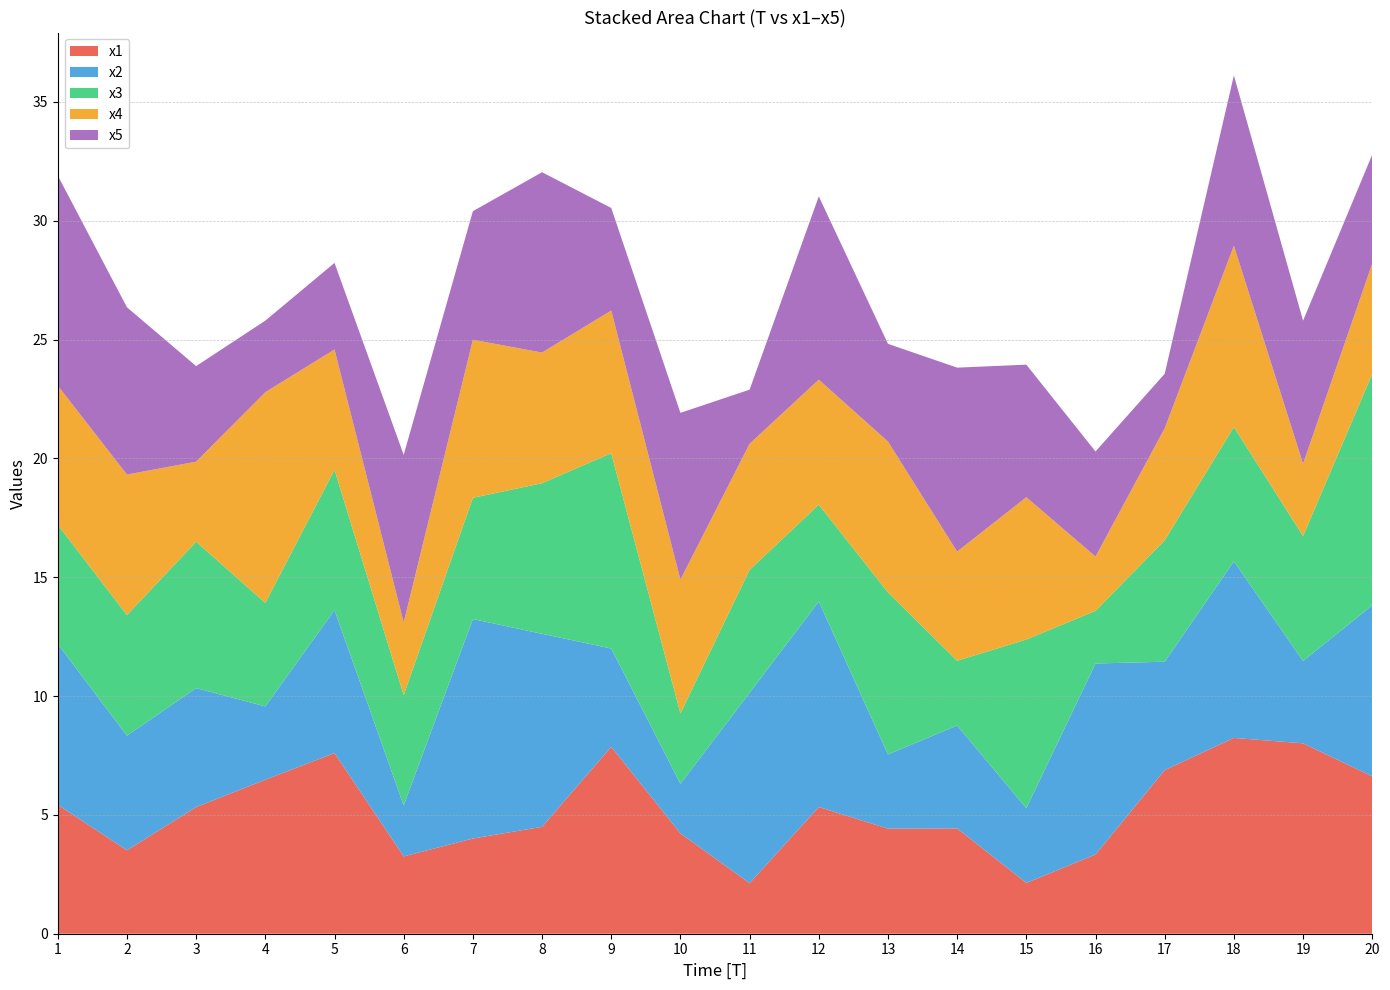

Reading left to right, list all the values displayed in this chart.

x1: 1=5.4	2=3.5	3=5.3	4=6.5	5=7.6	6=3.3	7=4.0	8=4.5	9=7.9	10=4.2	11=2.1	12=5.3	13=4.4	14=4.4	15=2.1	16=3.3	17=6.9	18=8.2	19=8.0	20=6.6
x2: 1=6.8	2=4.8	3=5.0	4=3.1	5=6.0	6=2.1	7=9.2	8=8.1	9=4.1	10=2.1	11=8.0	12=8.6	13=3.1	14=4.3	15=3.1	16=8.0	17=4.6	18=7.4	19=3.5	20=7.2
x3: 1=5.0	2=5.1	3=6.2	4=4.4	5=5.9	6=4.6	7=5.1	8=6.3	9=8.2	10=3.0	11=5.2	12=4.1	13=6.8	14=2.7	15=7.1	16=2.2	17=5.1	18=5.7	19=5.3	20=9.7
x4: 1=5.9	2=5.9	3=3.4	4=8.9	5=5.1	6=3.1	7=6.7	8=5.5	9=6.0	10=5.6	11=5.3	12=5.3	13=6.3	14=4.6	15=6.0	16=2.3	17=4.7	18=7.6	19=3.0	20=4.6
x5: 1=8.8	2=7.0	3=4.0	4=3.0	5=3.6	6=7.1	7=5.4	8=7.6	9=4.3	10=7.0	11=2.3	12=7.7	13=4.1	14=7.7	15=5.6	16=4.4	17=2.3	18=7.2	19=6.0	20=4.6